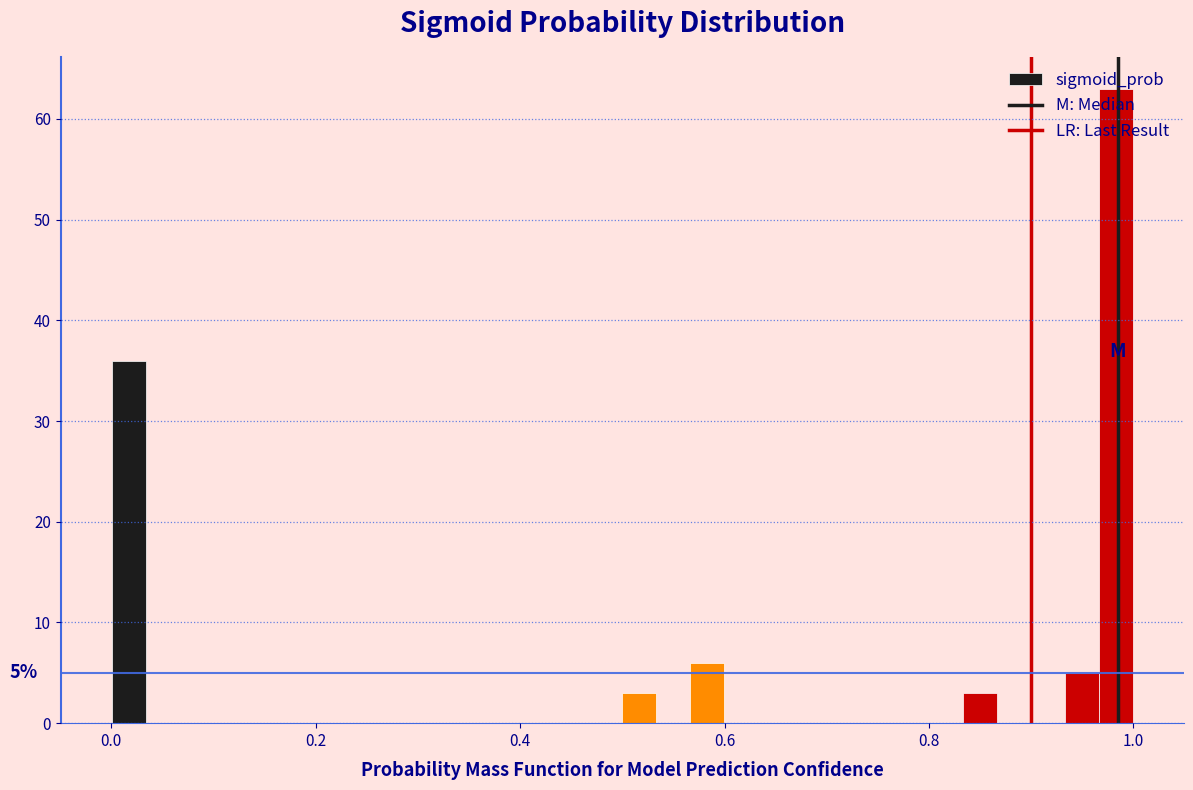

Around what value on the x-axis is the tallest bar? Give the approximate position of its centre, as read against the axis.

0.98